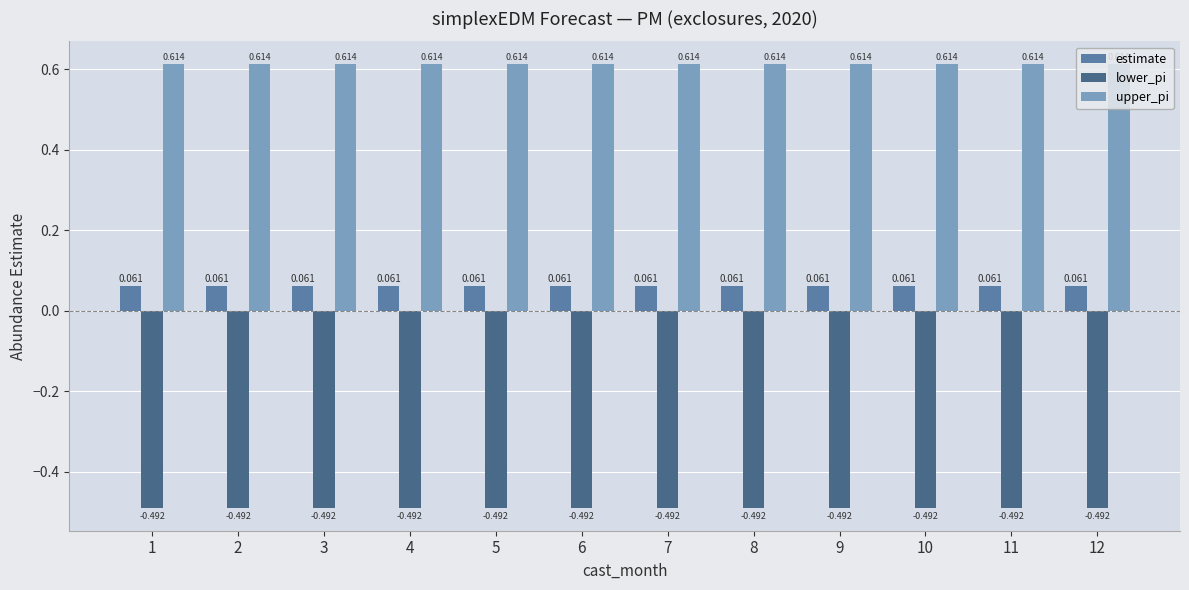

What are all the series names shown in the legend?

estimate, lower_pi, upper_pi